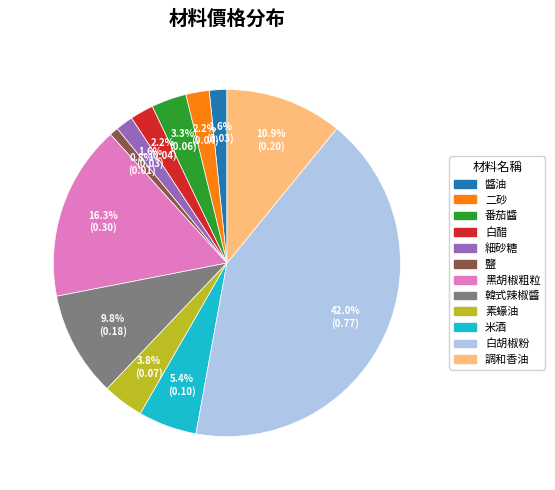

Count the number of slices in the pie.

12